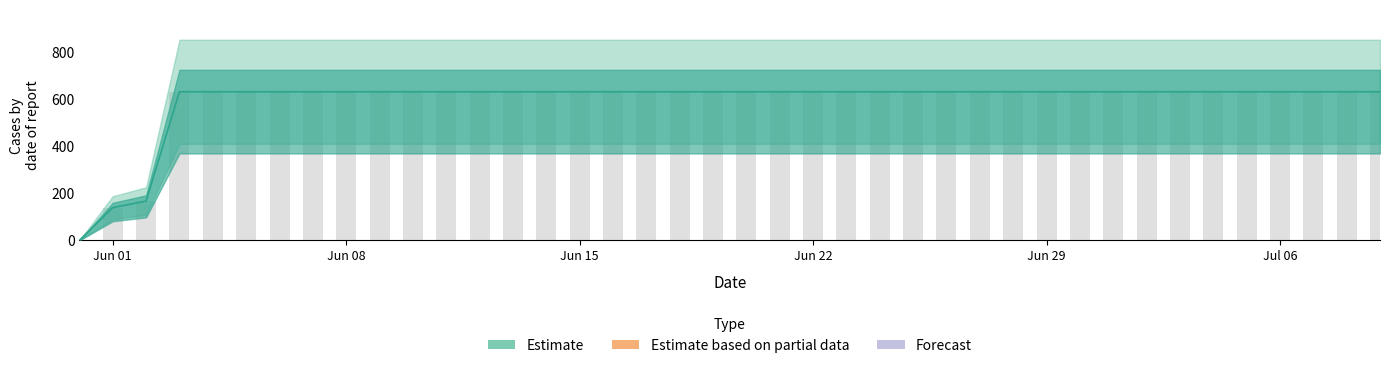

Are the bars grouped side by side (vs. stacked)?

No